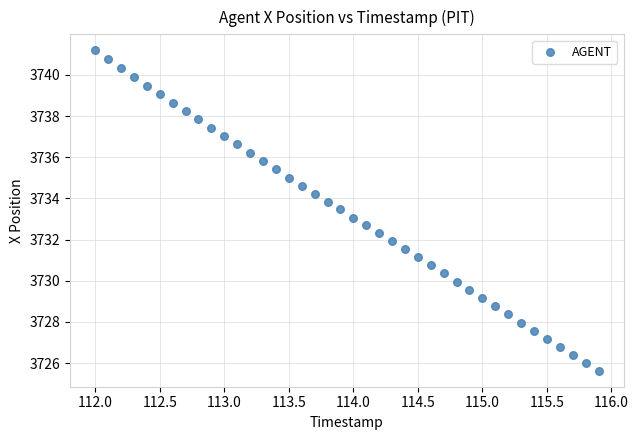

What is the range of Y values (max minus min)?

15.6